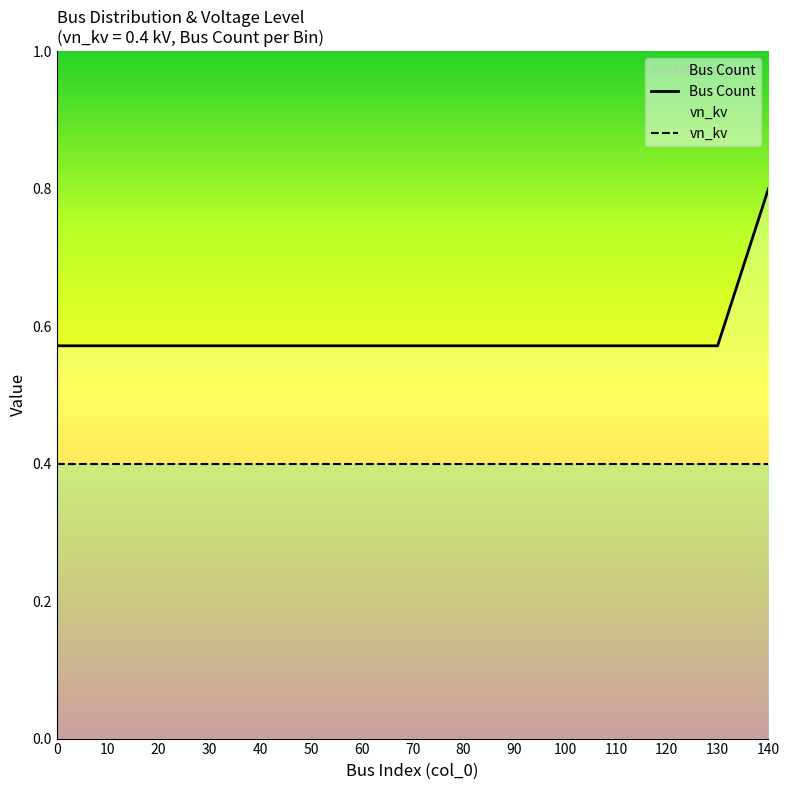

The vn_kv series shows 0.4 at 90. True or false?

True